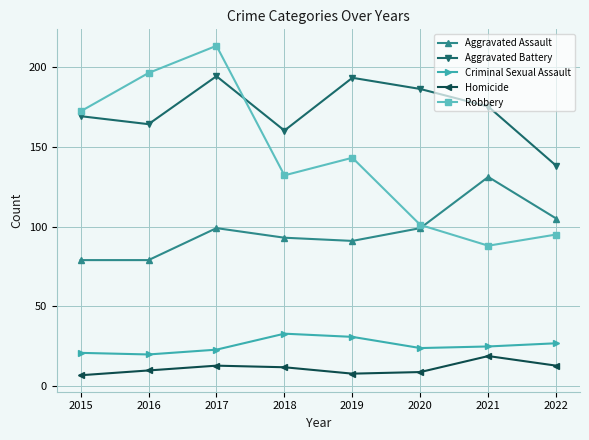

The Homicide series shows 13 at 2022. True or false?

True